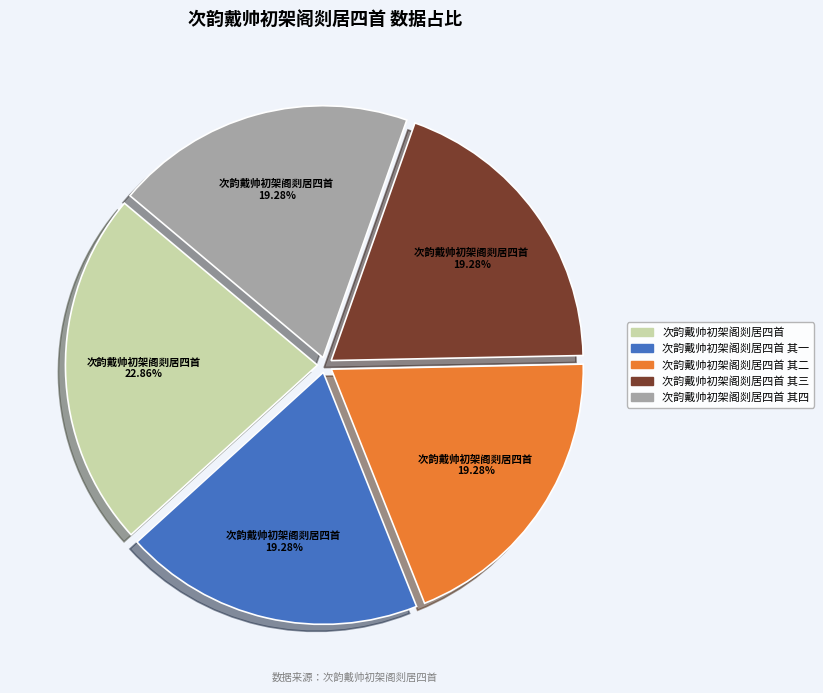

Is there any slice that represents more than half of the pie?

No